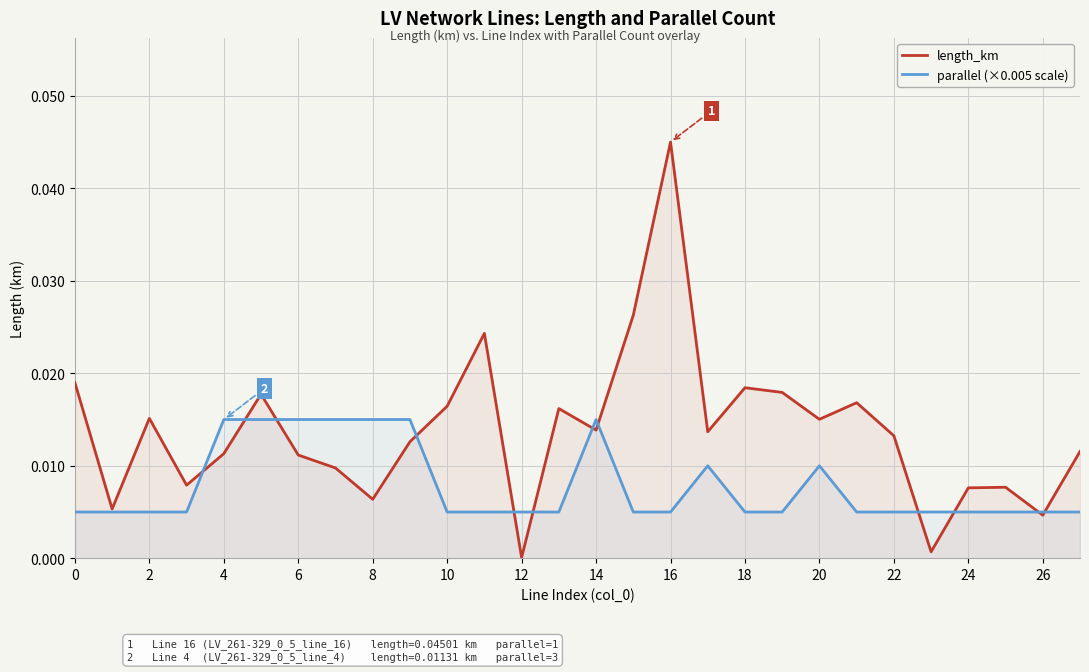

Which series has the largest range (max minus min)?

length_km